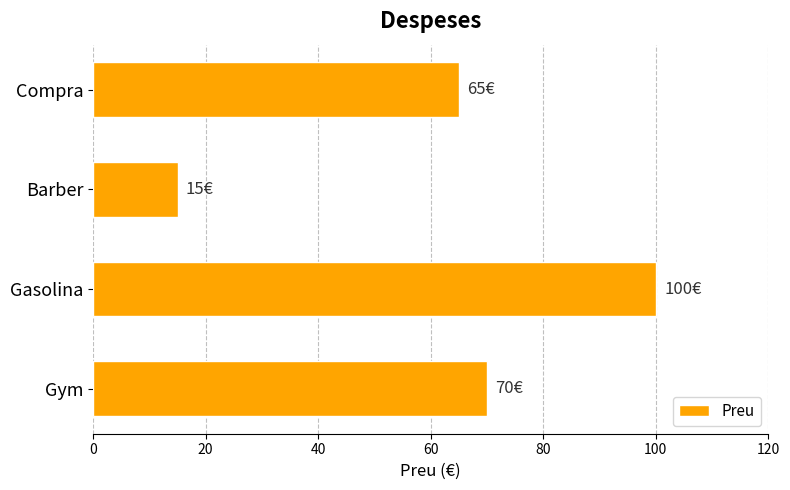

How many data points are less than 70?

2